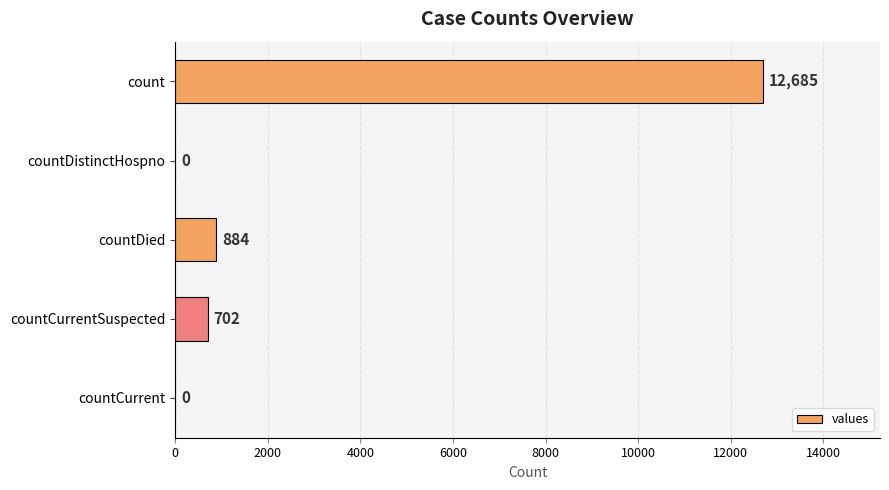

How many values are above zero?

3